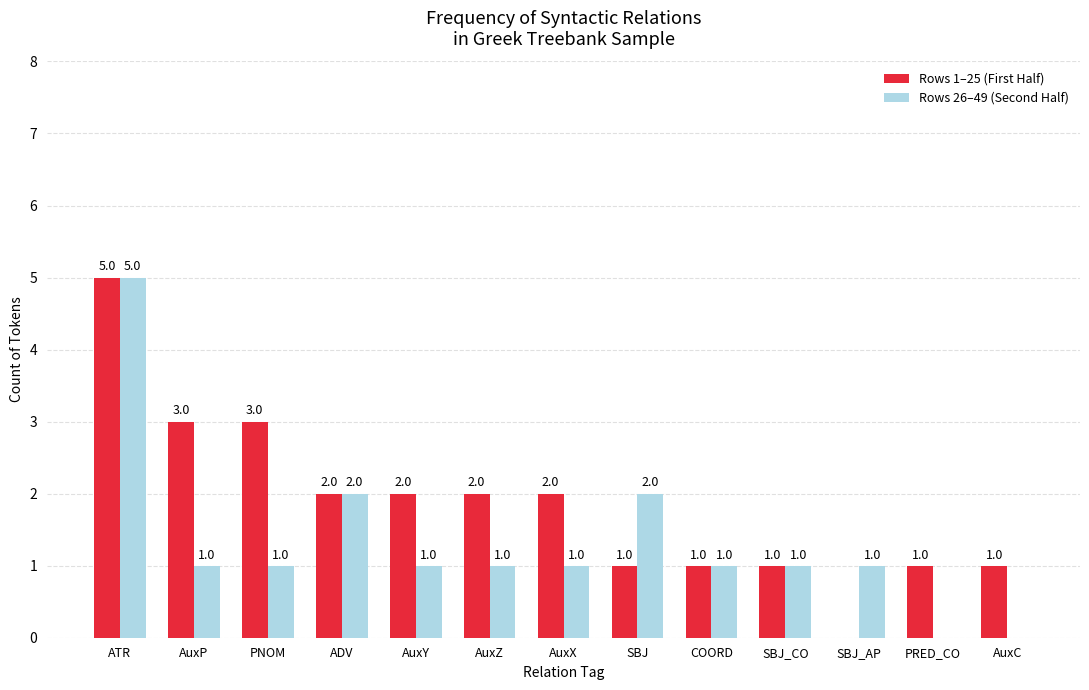

What is the highest value of the Rows 26–49 (Second Half) series?

5